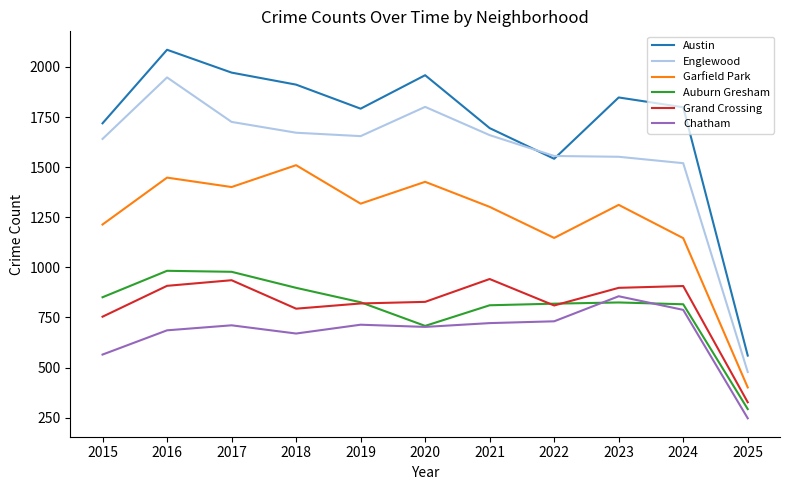

True or false: Garfield Park and Grand Crossing intersect in this chart.

False